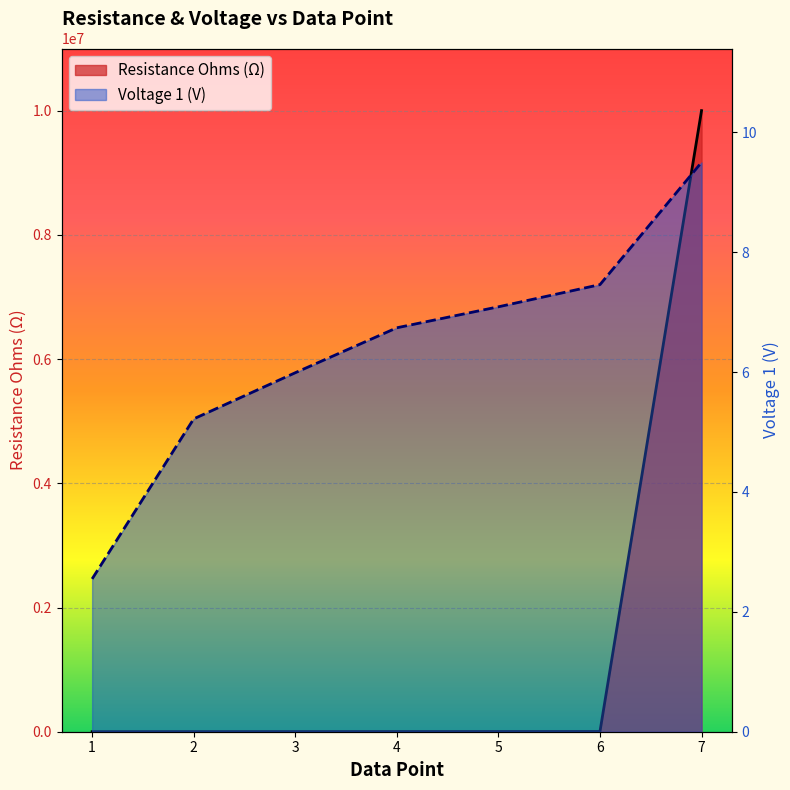

Reading left to right, transcribe all the data shown in this chart.

Resistance Ohms: 1=300.0	2=1000.0	3=1400.0	4=2000.0	5=2400.0	6=3000.0	7=10000000.0
Voltage 1 (V): 1=2.5	2=5.2	3=6.0	4=6.7	5=7.1	6=7.5	7=9.5